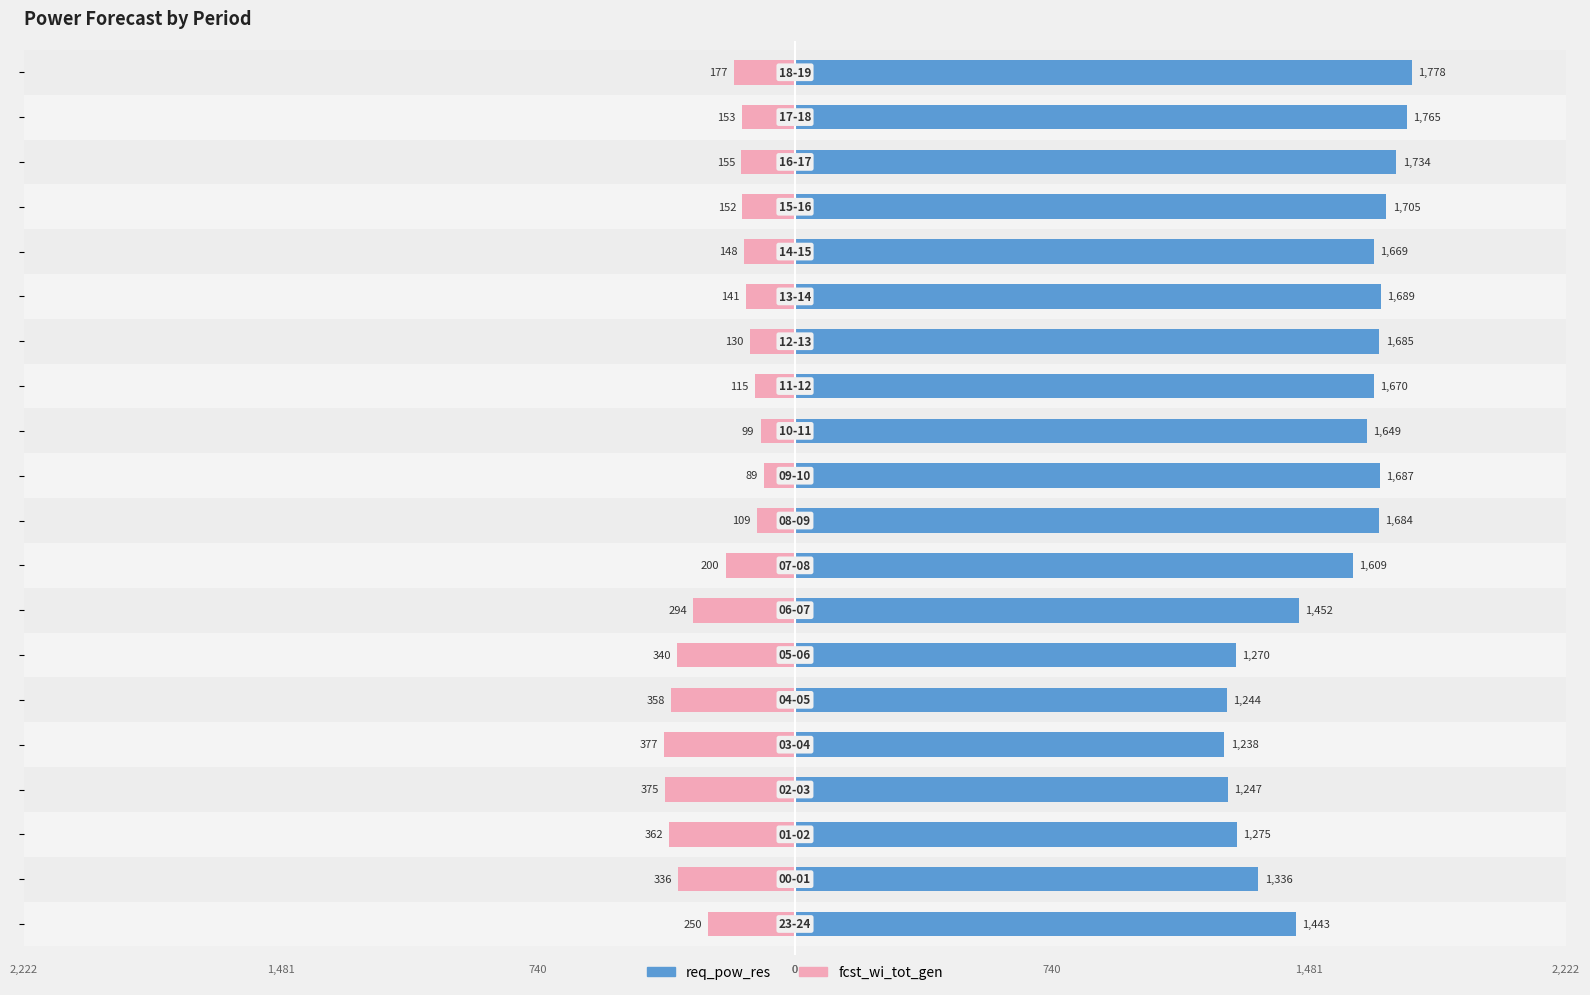

At how many categories does at least one series exceed 475?

20